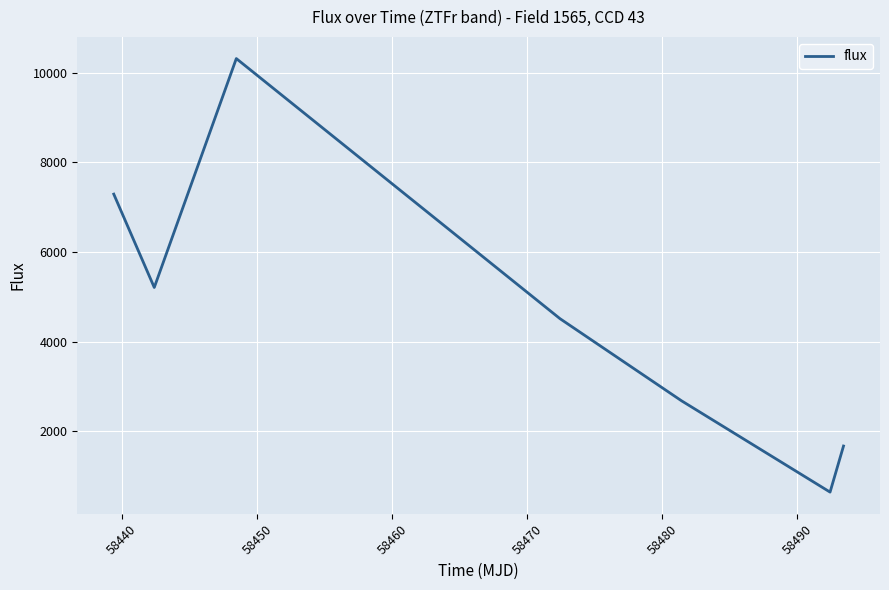

What is the difference between the second highest and minimum values?

6651.7